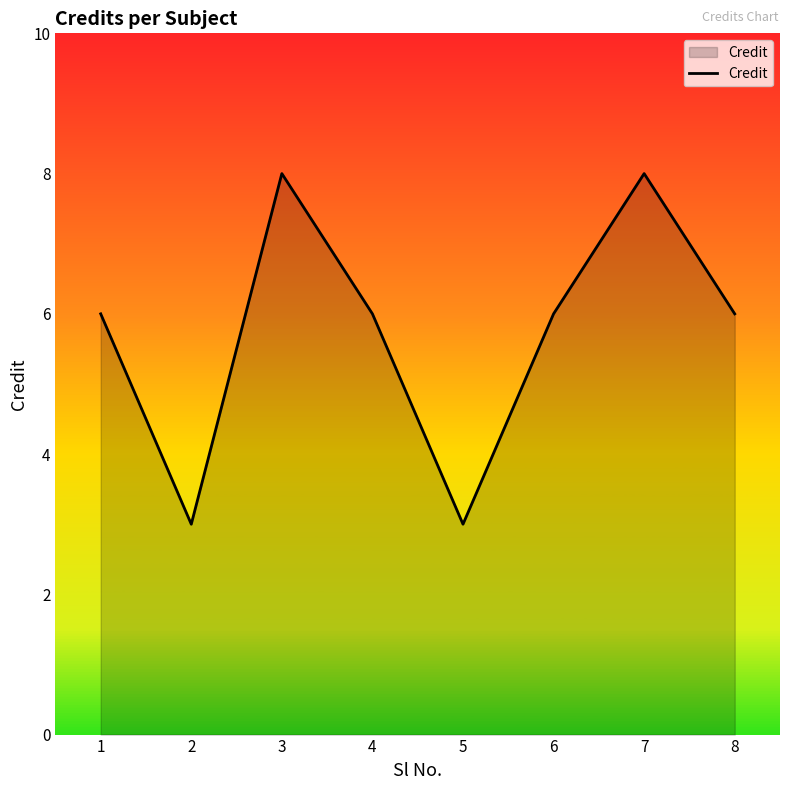

What is the greatest value displayed?

8